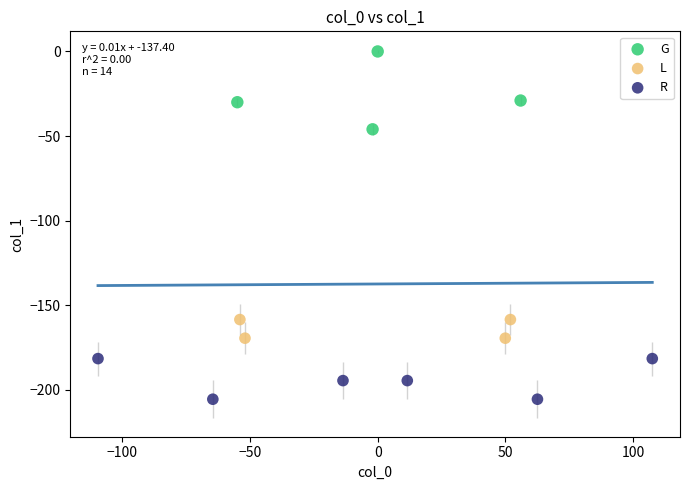

Which series has the largest Y range (max minus min)?

G